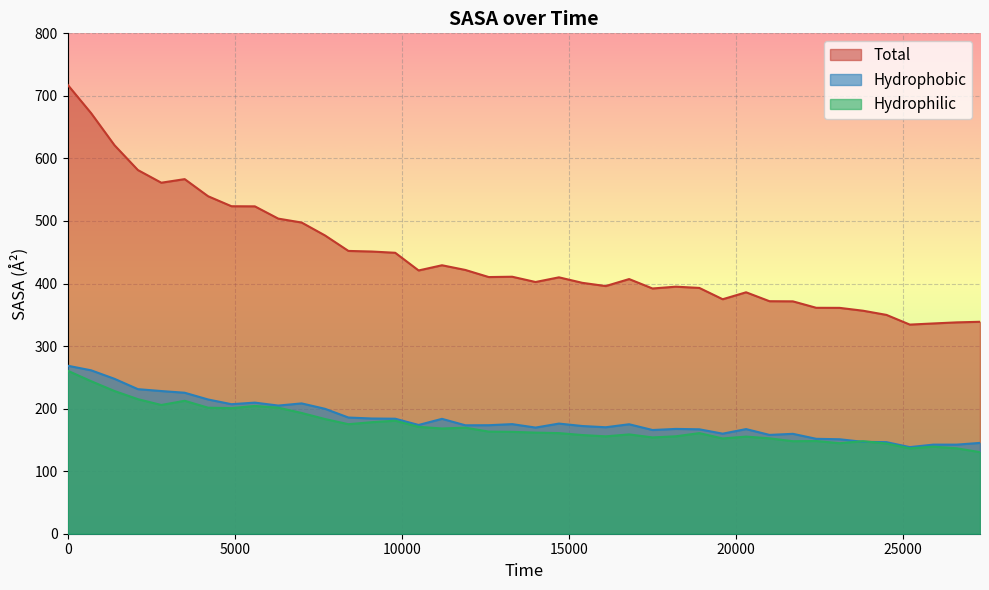

True or false: Hydrophobic and Total cross at least once.

False